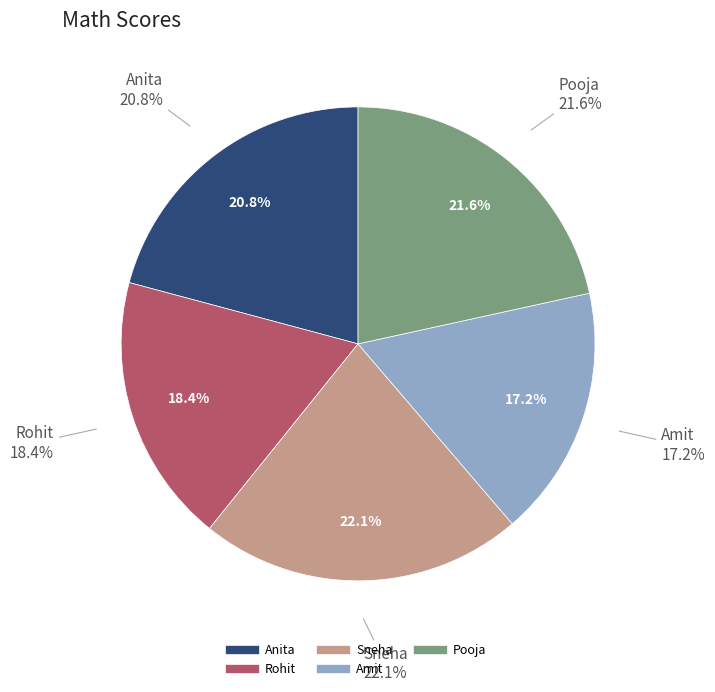

Combined, what portion of the pie is Pooja and Anita?

42.4%